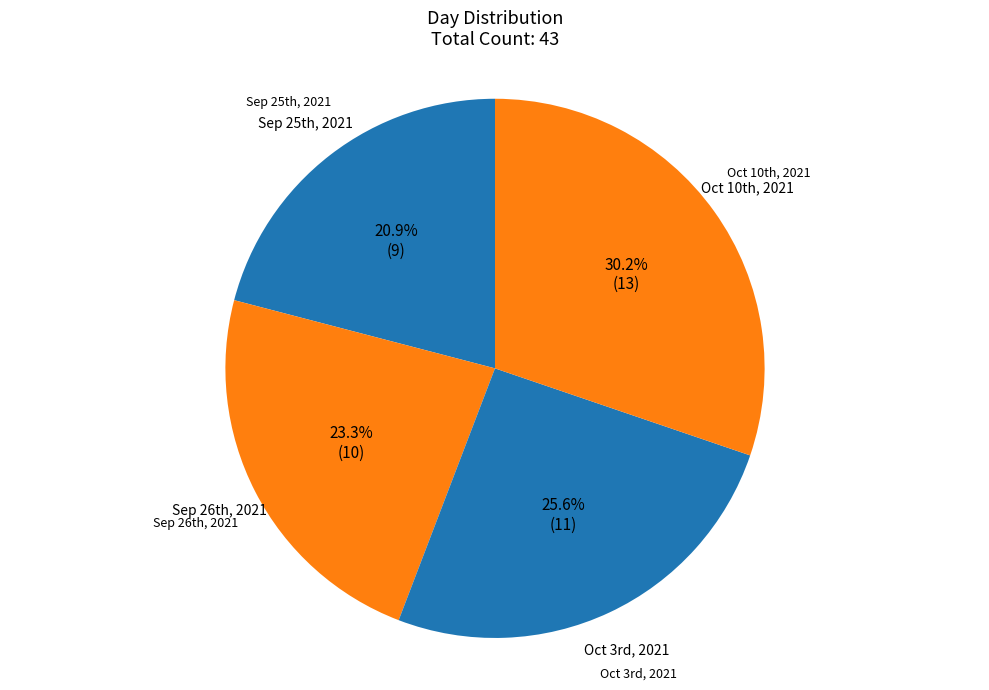

What is the largest slice in the pie chart?

Oct 10th, 2021